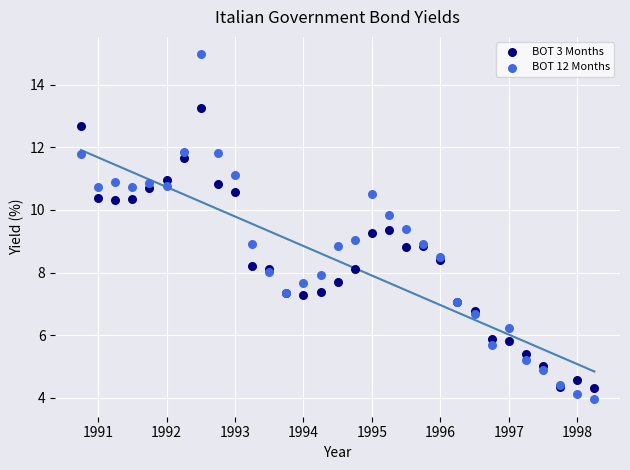

Which series contains the lowest Y value?

BOT 12 Months